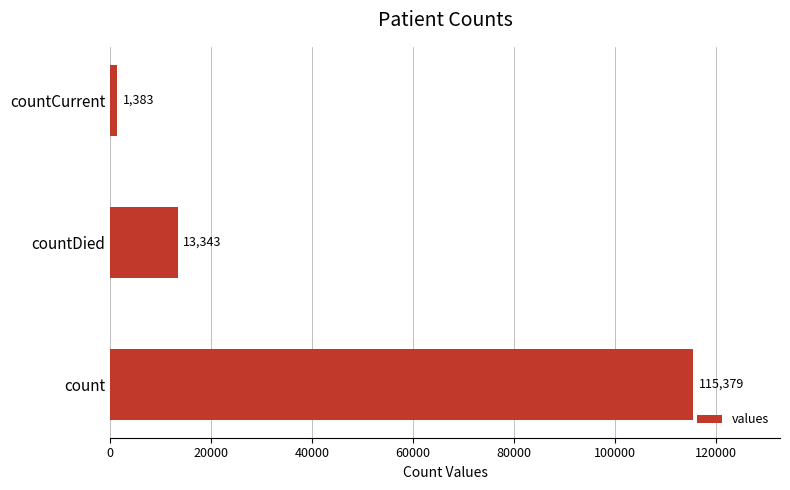

The chart shows a value of 156361 at count. True or false?

False